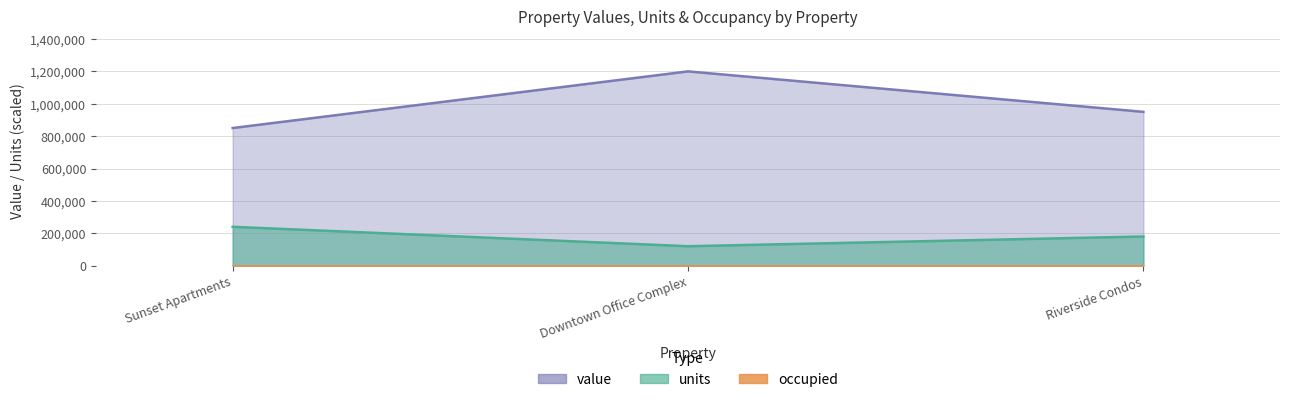

What is the difference between the units values at Downtown Office Complex and Riverside Condos?

60000